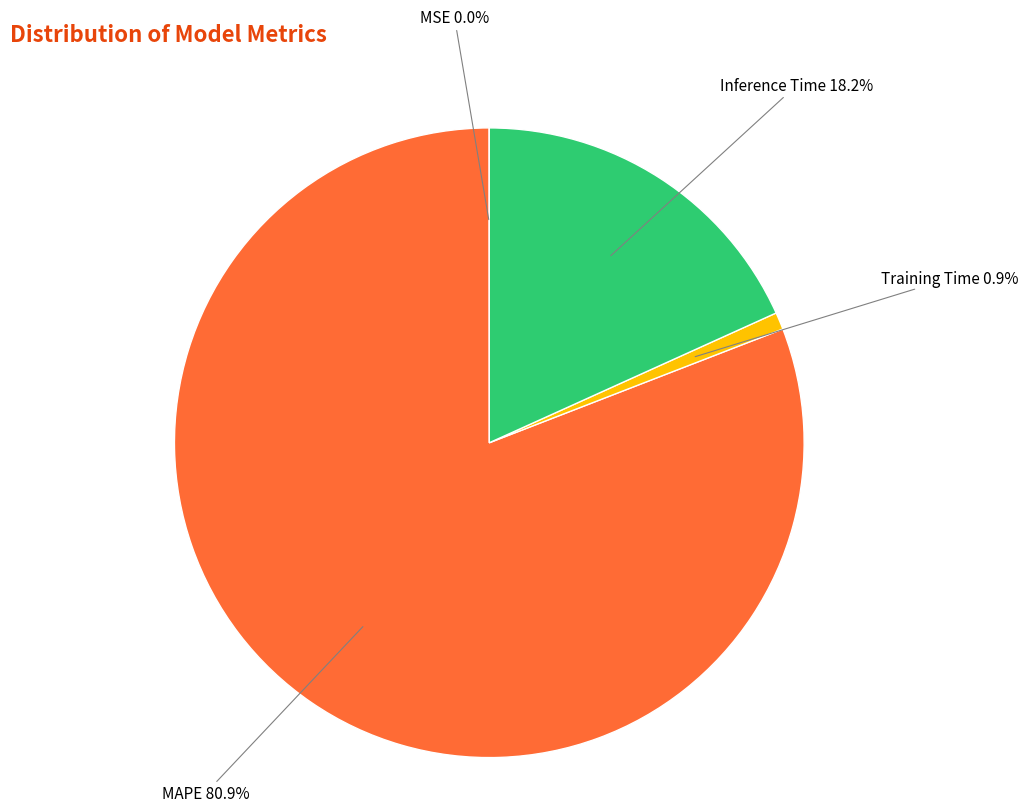

Is there any slice that represents more than half of the pie?

Yes